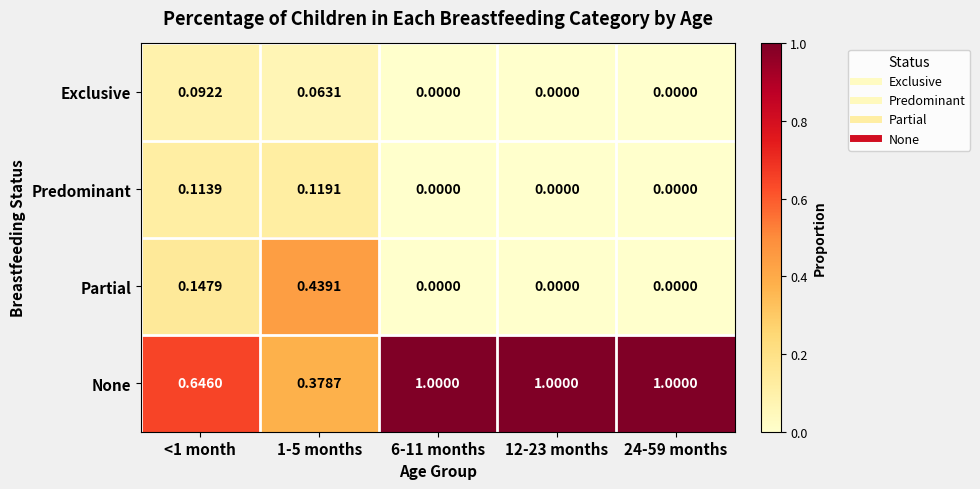

Is the value of Partial at <1 month greater than the value of Predominant at 6-11 months?

Yes